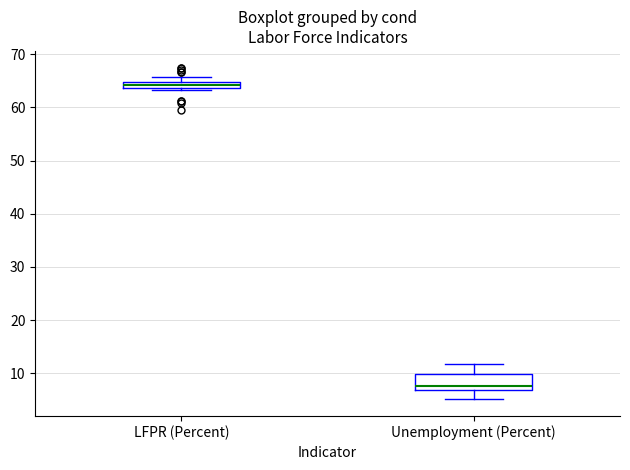

Where is the lower edge of the box for LFPR (Percent) on the y-axis? The values are not printed on the chart, so give them approximately, as read against the axis.

64